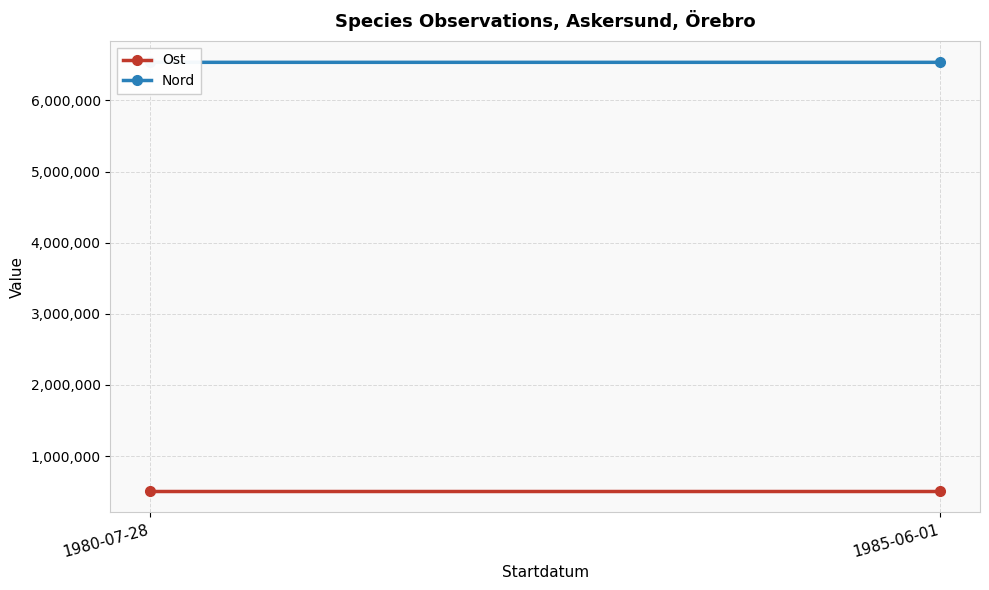

What is the label of the 1st point from the left?

1980-07-28